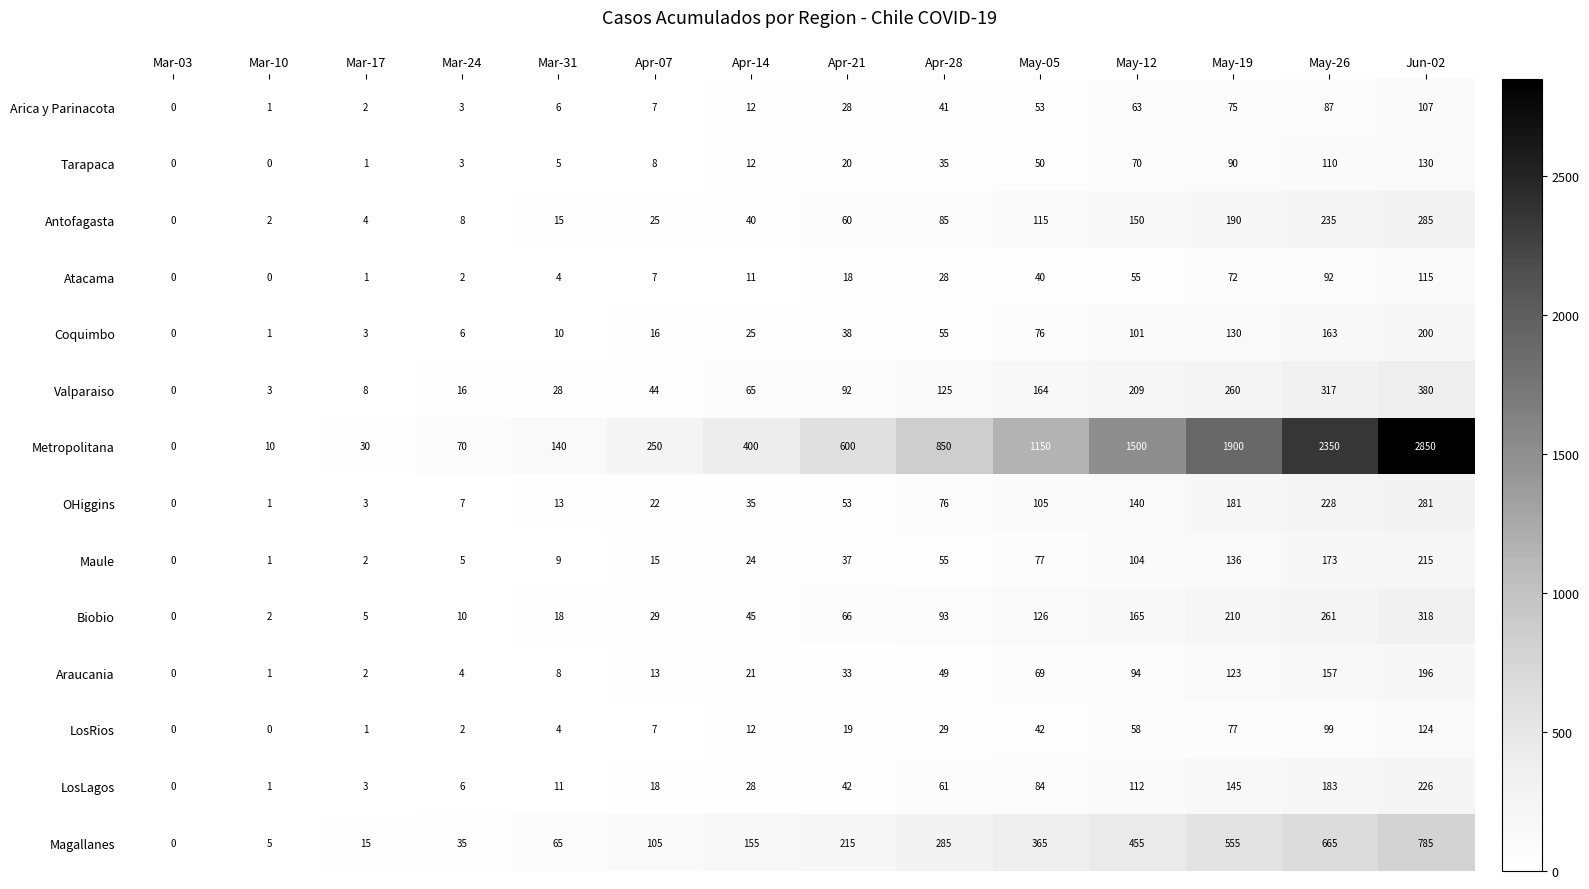

What is the spread (max minus min) of values at May-12?

1445